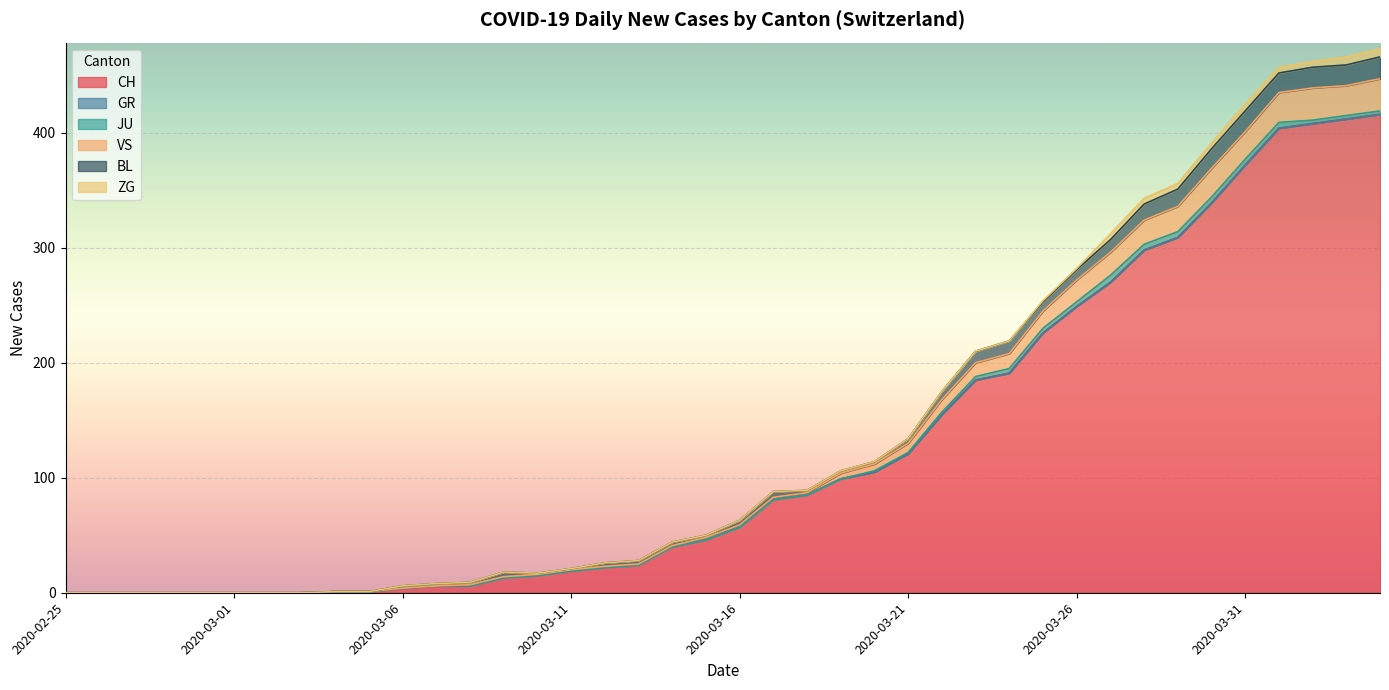

List the labels in order of VS value, smallest first.

2020-02-25, 2020-02-26, 2020-02-27, 2020-02-28, 2020-02-29, 2020-03-01, 2020-03-02, 2020-03-03, 2020-03-04, 2020-03-05, 2020-03-06, 2020-03-07, 2020-03-08, 2020-03-09, 2020-03-10, 2020-03-11, 2020-03-12, 2020-03-13, 2020-03-14, 2020-03-15, 2020-03-16, 2020-03-17, 2020-03-18, 2020-03-19, 2020-03-20, 2020-03-21, 2020-03-22, 2020-03-23, 2020-03-24, 2020-03-25, 2020-03-26, 2020-03-27, 2020-03-28, 2020-03-29, 2020-03-31, 2020-03-30, 2020-04-01, 2020-04-03, 2020-04-02, 2020-04-04